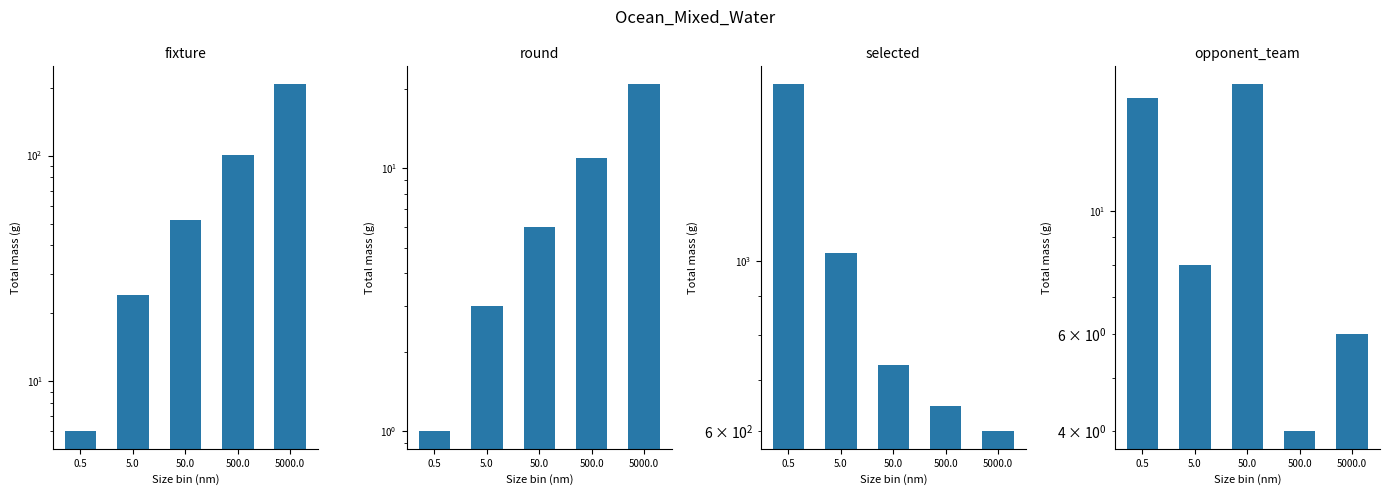

Reading left to right, extract all data points from this chart.

fixture: 6	24	52	101	208
round: 1	3	6	11	21
selected: 1707	1025	732	646	599
opponent_team: 16	8	17	4	6